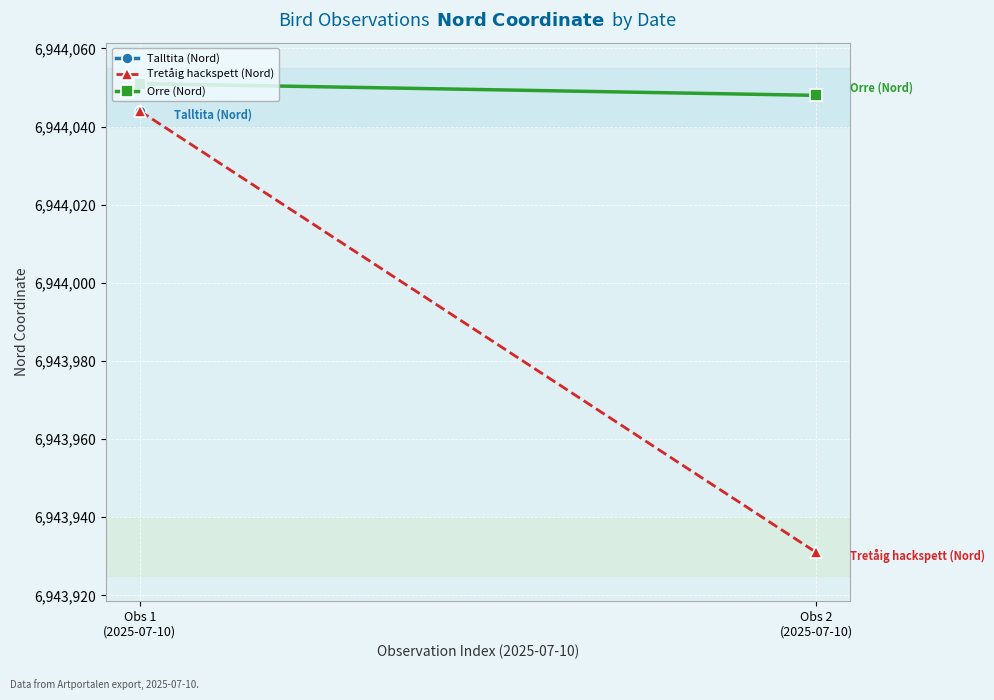

List the series in order of their peak value, lowest first.

Tretåig hackspett (Nord), Orre (Nord)